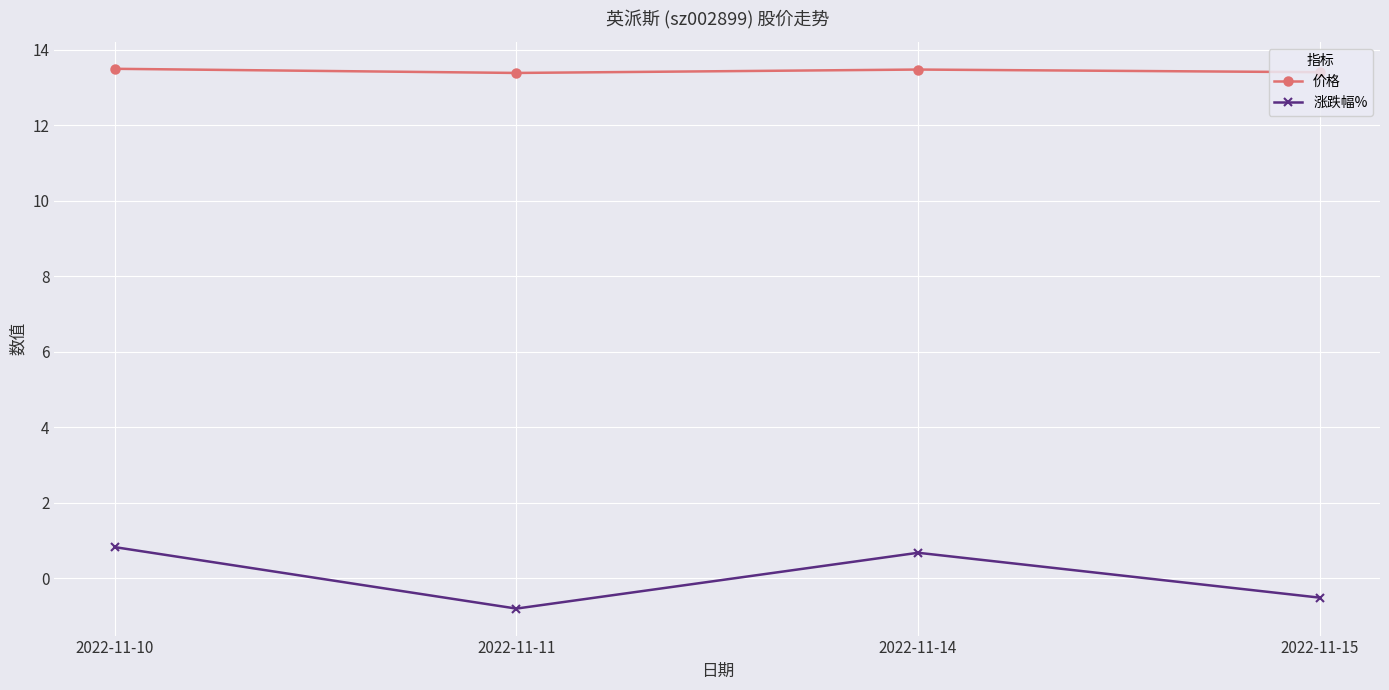

Between 2022-11-11 and 2022-11-14, which series saw the biggest shift?

涨跌幅%